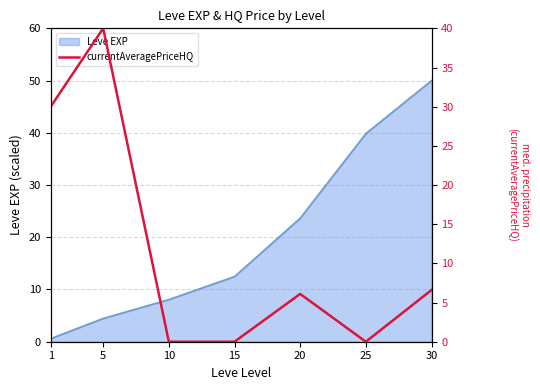

True or false: Leve EXP has a value of 7.2 at 5.

False